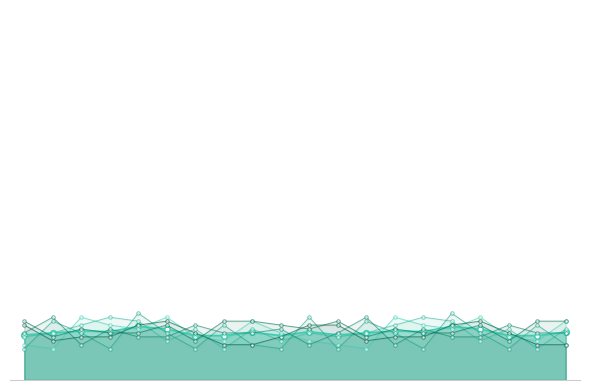

Reading left to right, extract all data points from this chart.

Histoire: 10=9	14=8	12=16	15=14	9=13	13=16	15=11	17=10	14=15	15=12	11=10	10=9	14=8	12=16	15=14	9=13	13=16	15=11	17=10	14=15
Géographie: 10=11	14=12	12=14	15=16	9=15	13=10	15=13	17=8	14=13	15=10	11=12	10=11	14=12	12=14	15=16	9=15	13=10	15=13	17=8	14=13
Informatique: 10=8	14=15	12=12	15=8	9=17	13=12	15=8	17=14	14=9	15=8	11=16	10=8	14=15	12=12	15=8	9=17	13=12	15=8	17=14	14=9
Physique: 10=12	14=16	12=9	15=13	9=11	13=11	15=14	17=12	14=12	15=13	11=9	10=12	14=16	12=9	15=13	9=11	13=11	15=14	17=12	14=12
Anglais: 10=15	14=11	12=13	15=12	9=12	13=14	15=10	17=15	14=15	15=14	11=13	10=15	14=11	12=13	15=12	9=12	13=14	15=10	17=15	14=15
Français: 10=14	14=10	12=11	15=11	9=14	13=15	15=12	17=9	14=9	15=11	11=14	10=14	14=10	12=11	15=11	9=14	13=15	15=12	17=9	14=9